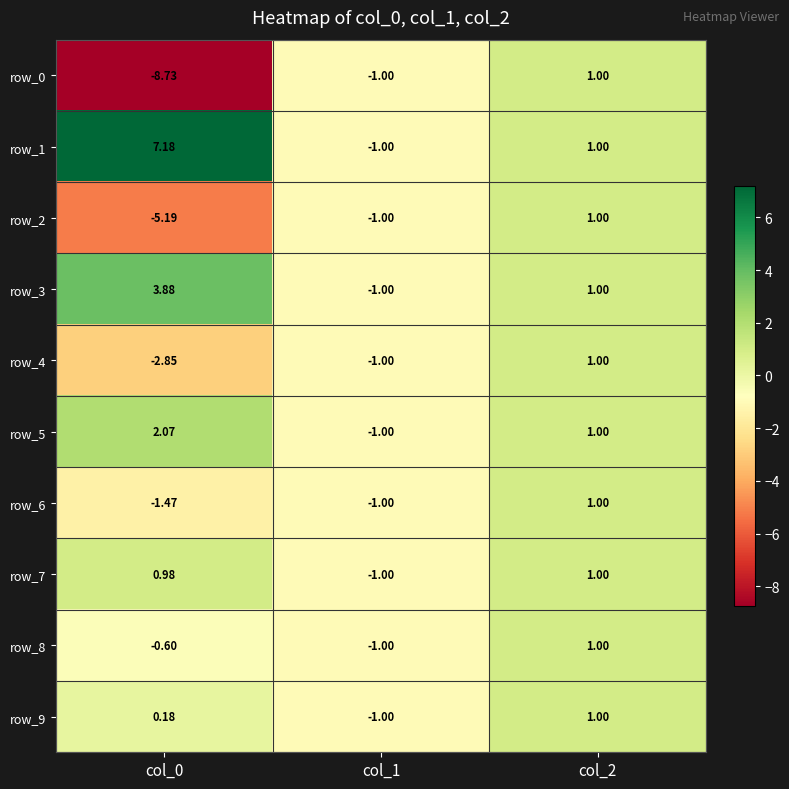

What is the difference between the maximum and minimum values in the row_3 series?

4.9